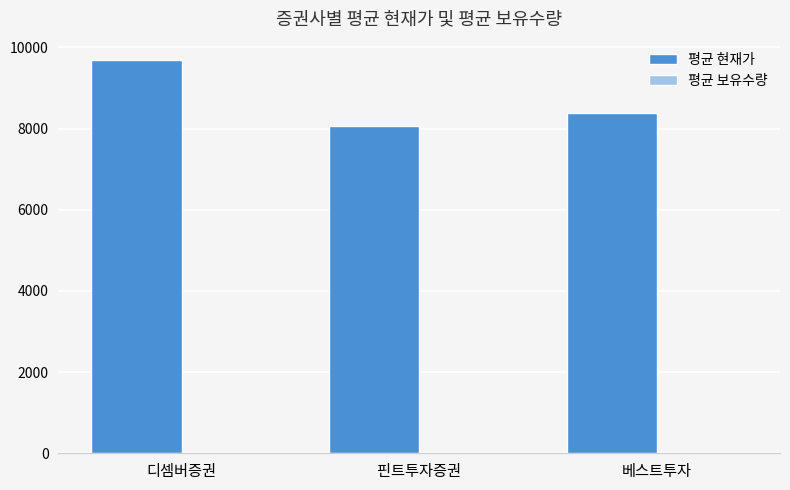

True or false: 평균 현재가 has a value of 2564.6 at 핀트투자증권.

False